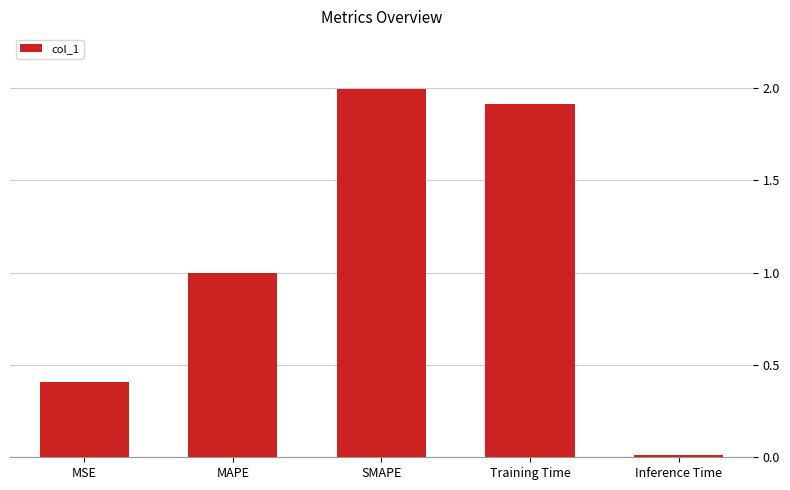

What is the difference between the maximum and second lowest values?

1.6